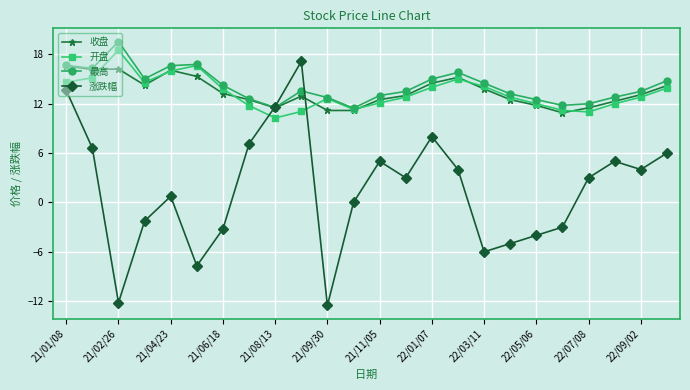

What is the maximum value shown in the chart?

19.6